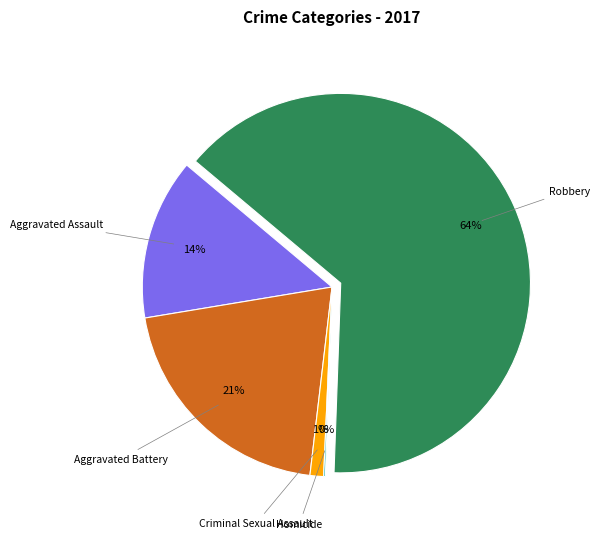

The Robbery slice represents 75% of the pie. True or false?

False